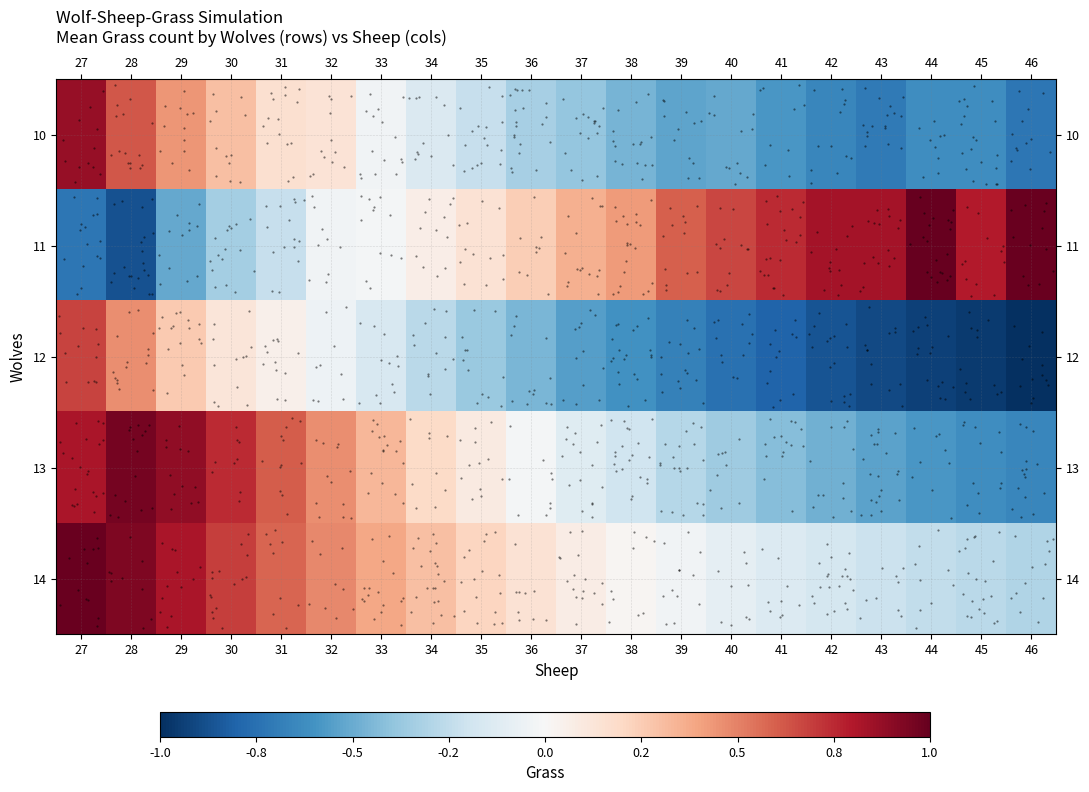

At how many categories does at least one series exceed 0?

20